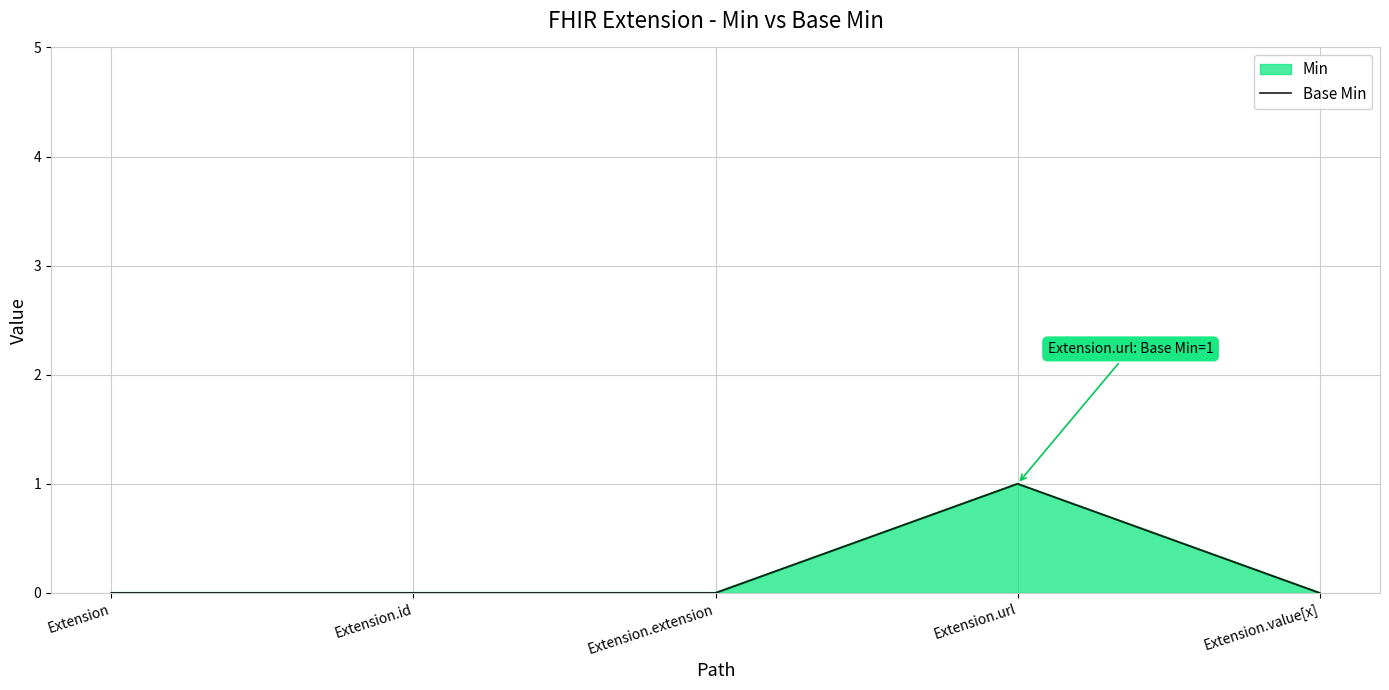

The chart shows a value of 1 at Extension.url. True or false?

True